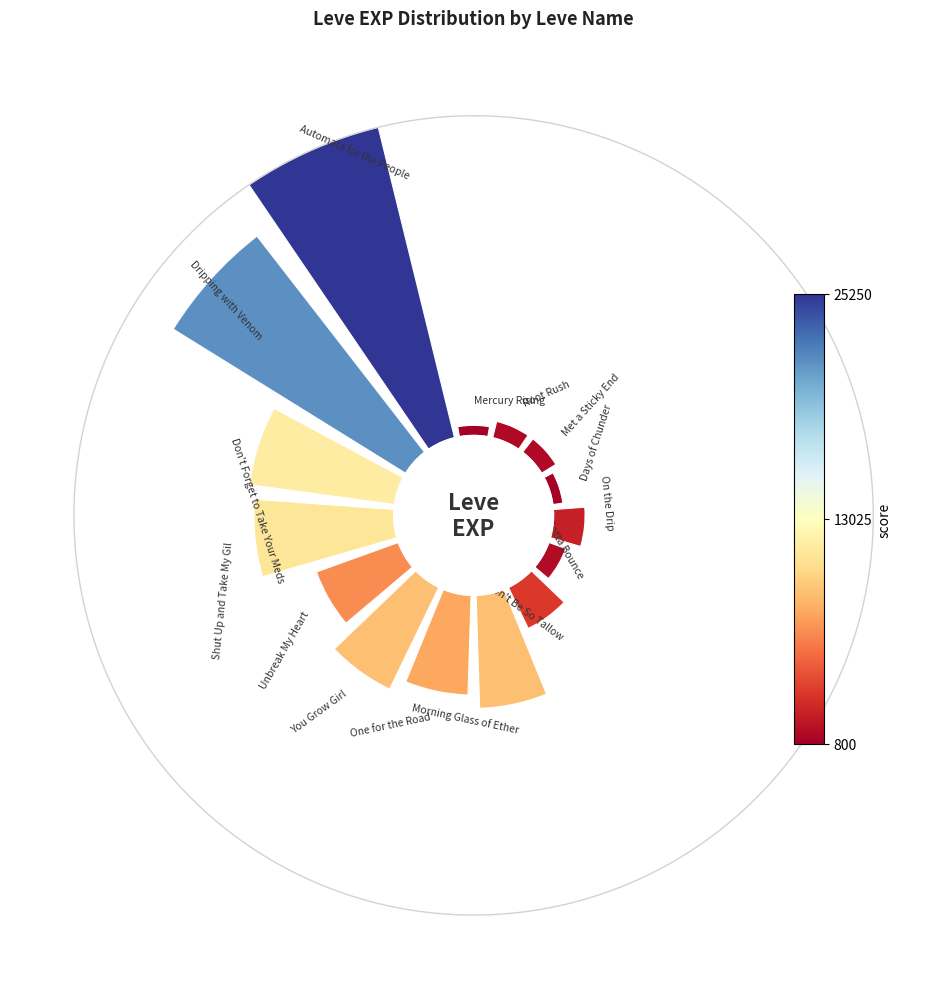

Count the number of slices in the pie.

15